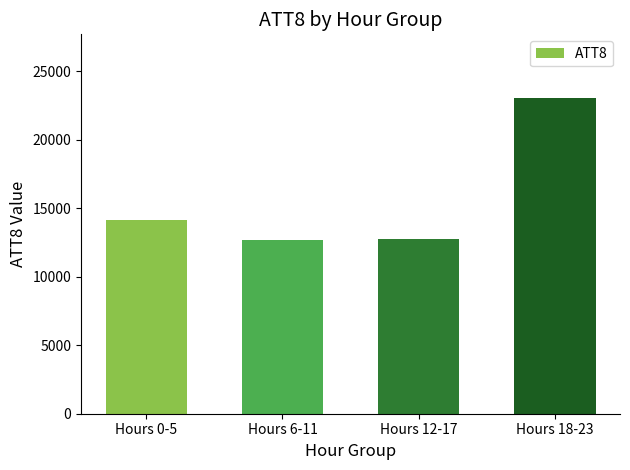

What is the sum of all values?

62700.0